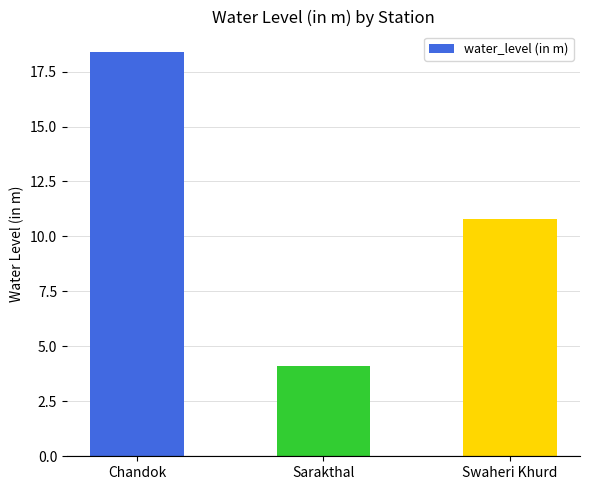

What is the label of the 1st bar from the right?

Swaheri Khurd